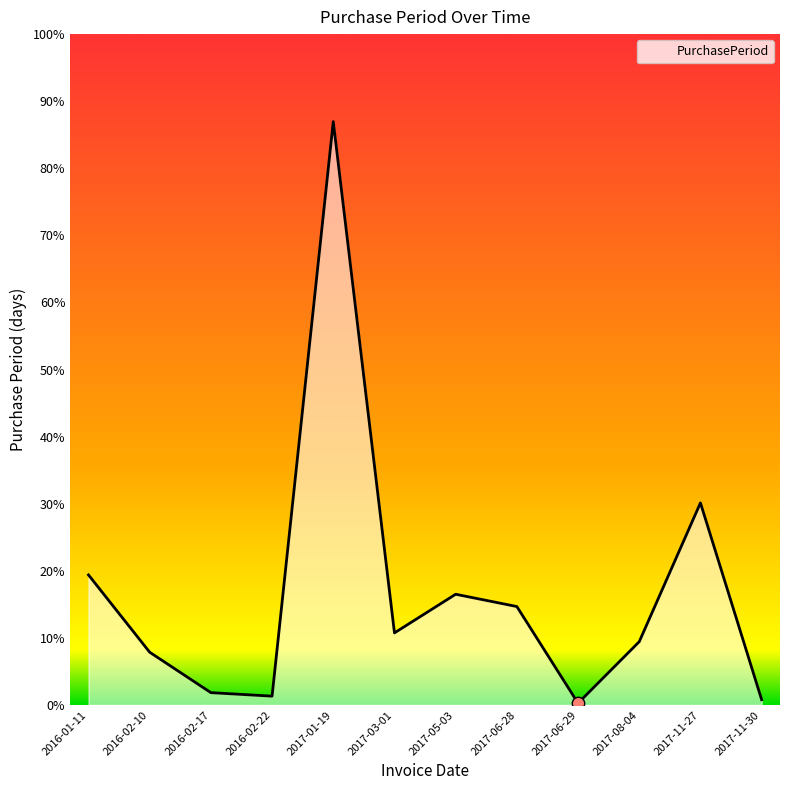

Approximately how many times larger is the value at 2017-03-01 compared to 2016-01-11?

0.6